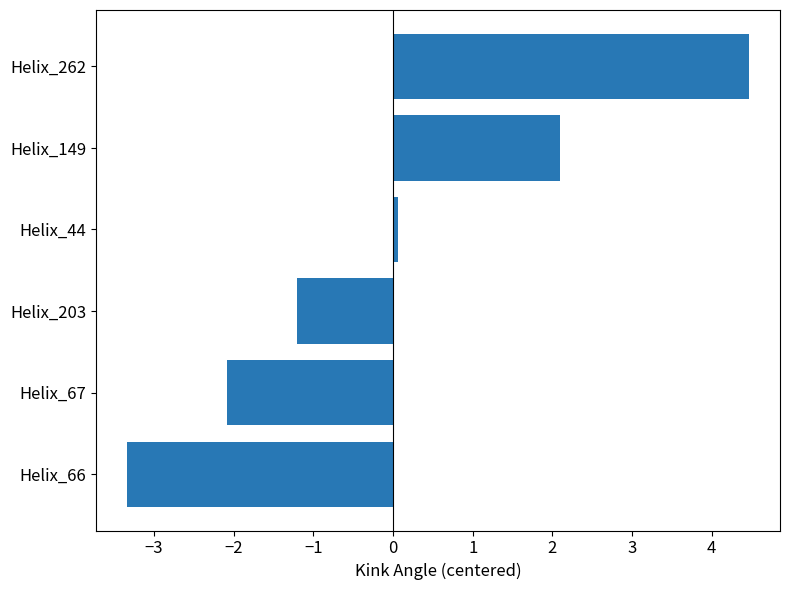

How many data points are above 0?

3